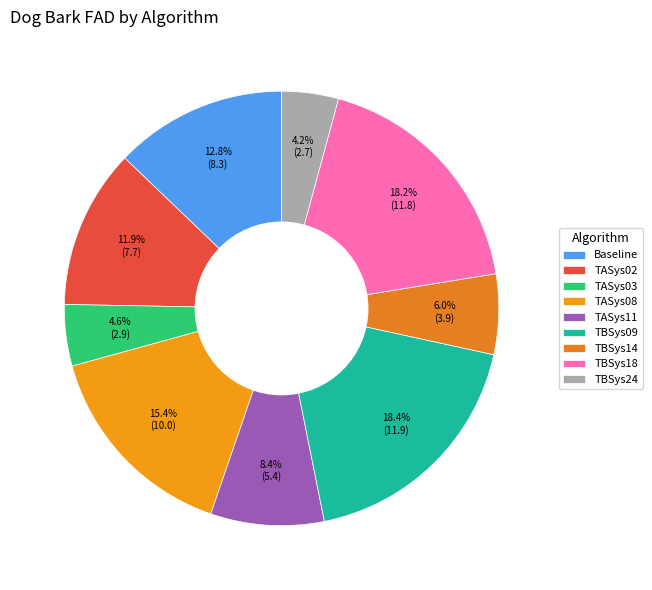

Which slice is the smallest?

TBSys24